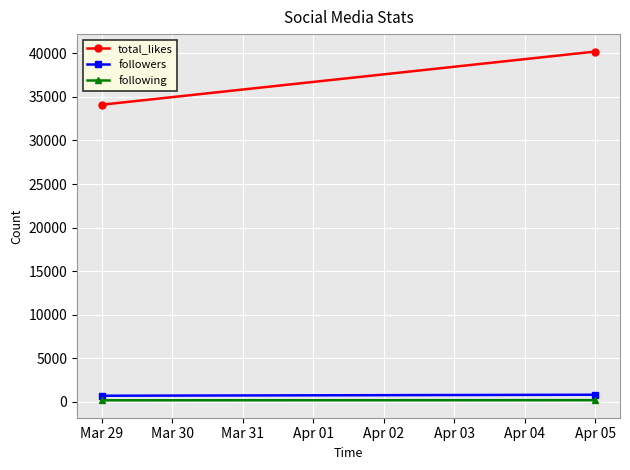

Rank the series at Mar 29 from lowest to highest value.

following, followers, total_likes